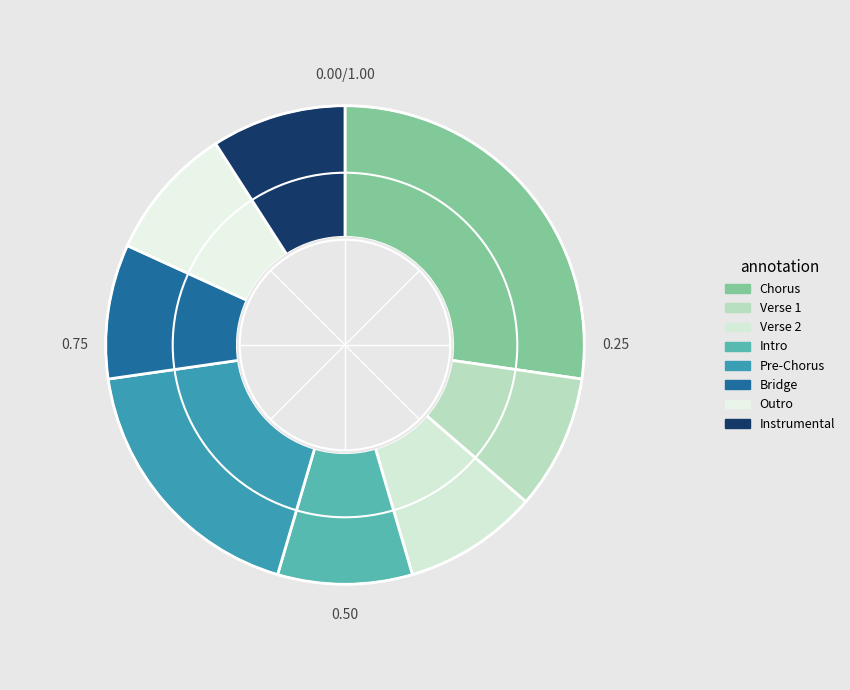

Count the number of slices in the pie.

8